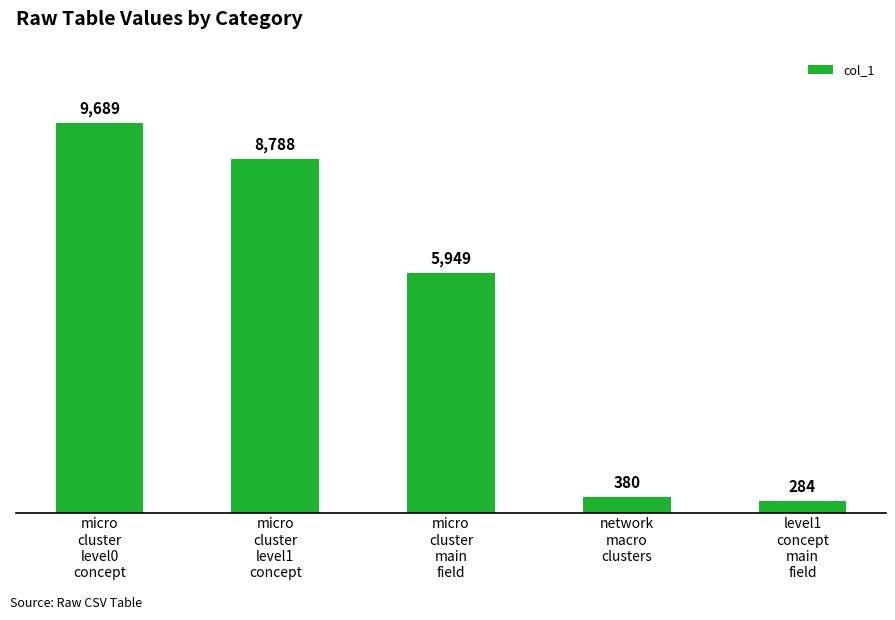

Are the bars horizontal?

No